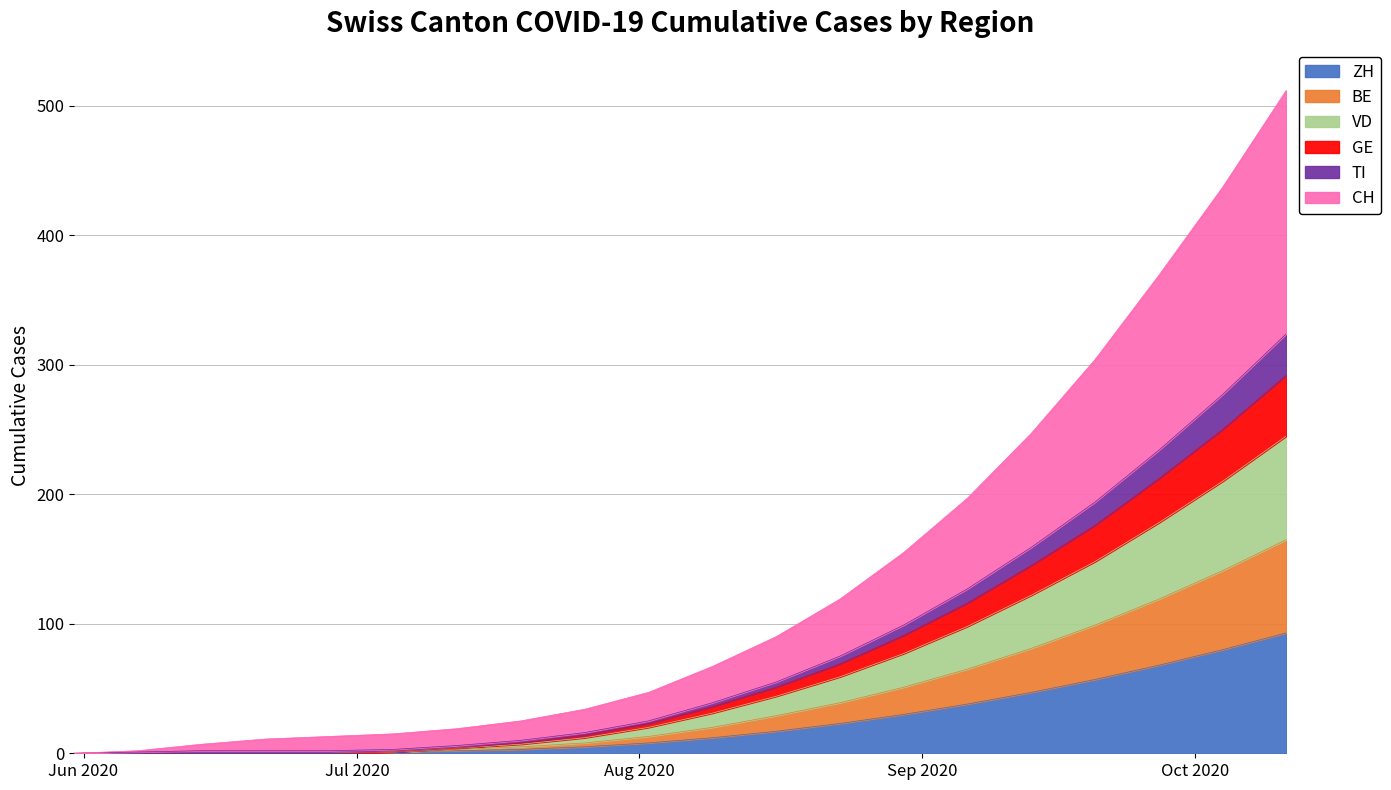

What is the highest value of the ZH series?

93